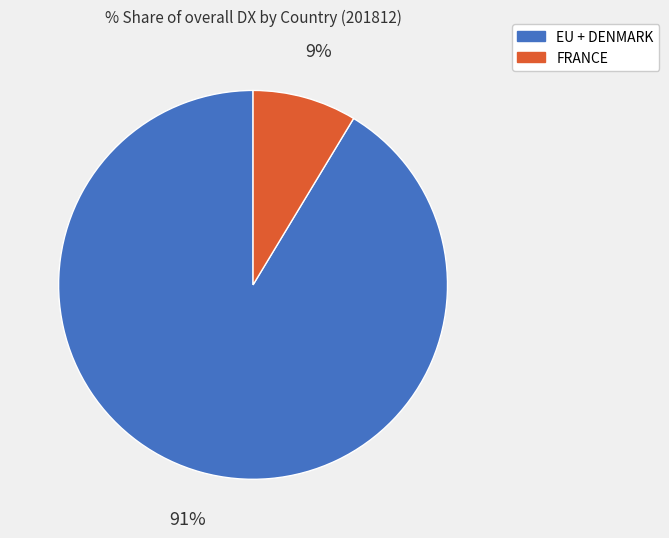

Does any single category account for the majority?

Yes